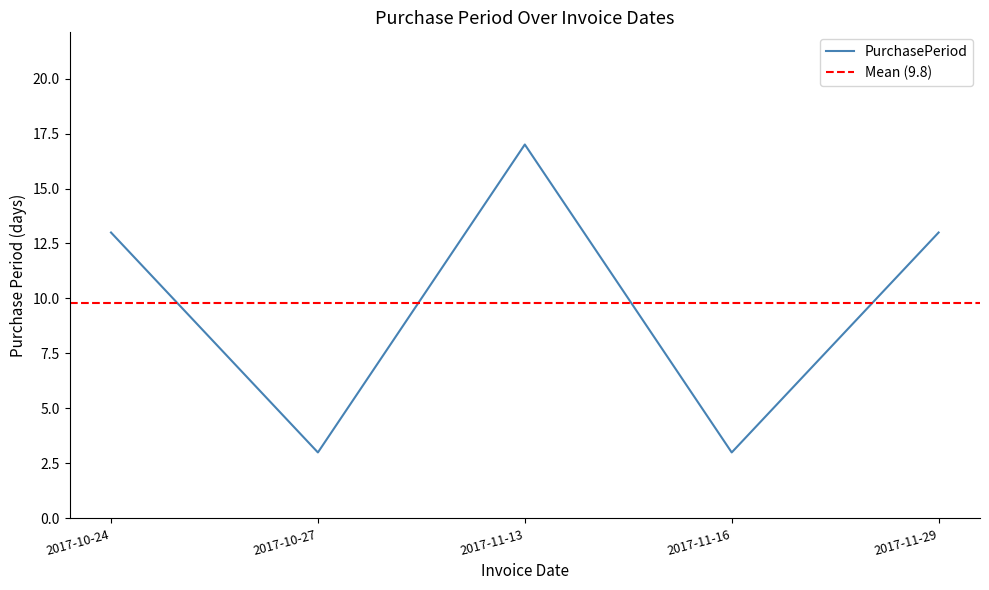

What is the sum of all values?

49